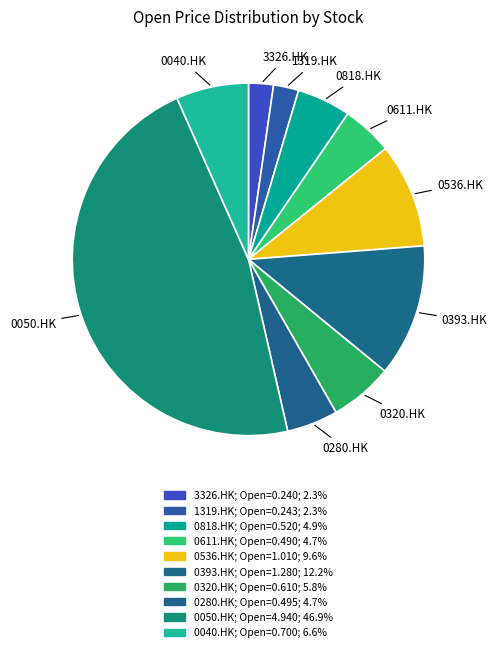

True or false: 1319.HK accounts for 2% of the total.

True